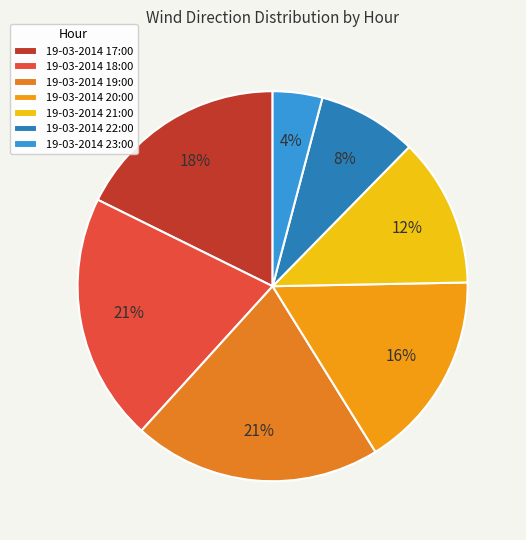

Is there a majority slice in this chart?

No